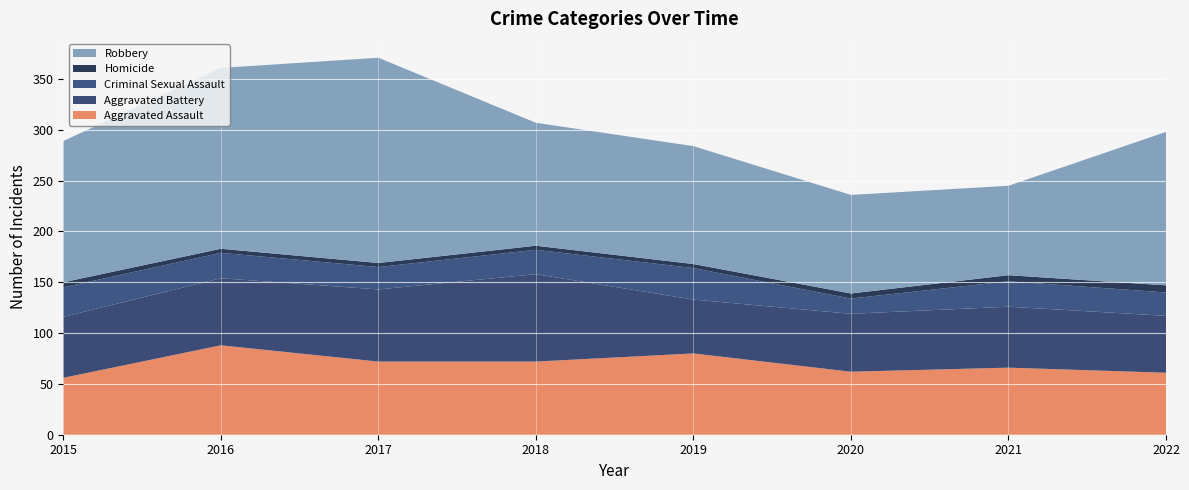

Reading right to left, extract all data points from this chart.

Aggravated Assault: 2022=61	2021=66	2020=62	2019=80	2018=72	2017=72	2016=88	2015=56
Aggravated Battery: 2022=56	2021=60	2020=57	2019=53	2018=86	2017=71	2016=66	2015=60
Criminal Sexual Assault: 2022=23	2021=25	2020=15	2019=31	2018=24	2017=22	2016=25	2015=29
Homicide: 2022=7	2021=6	2020=5	2019=4	2018=4	2017=4	2016=4	2015=5
Robbery: 2022=151	2021=88	2020=97	2019=116	2018=121	2017=202	2016=178	2015=139